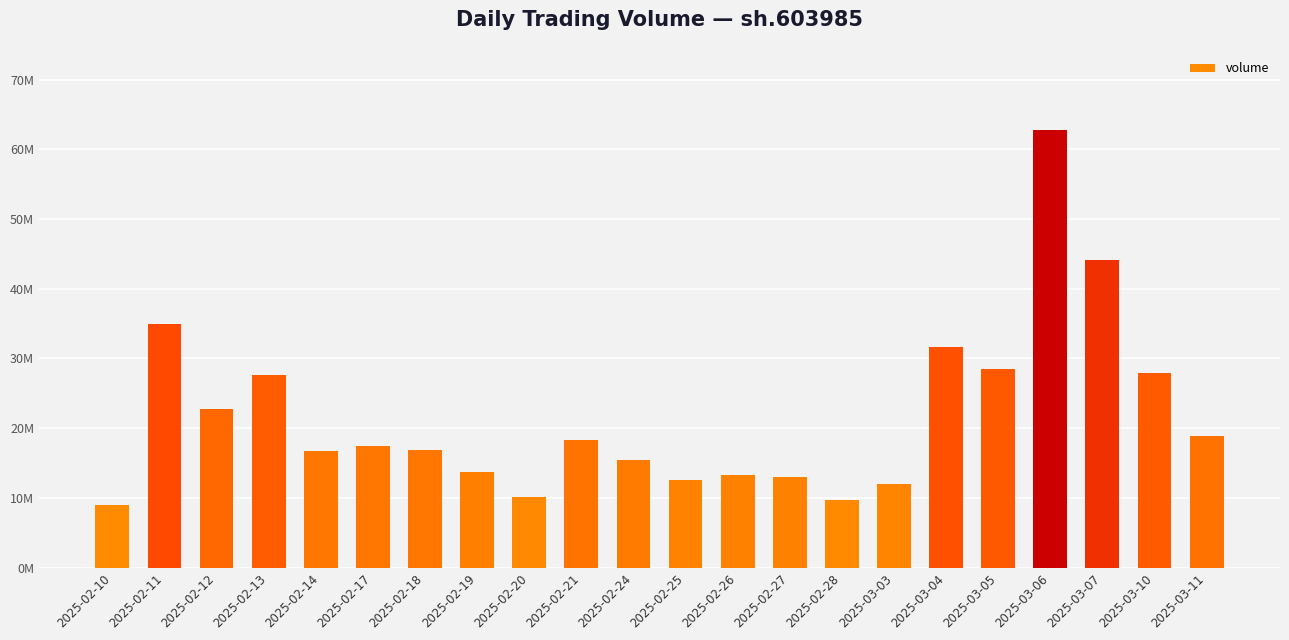

Does the chart contain any negative values?

No